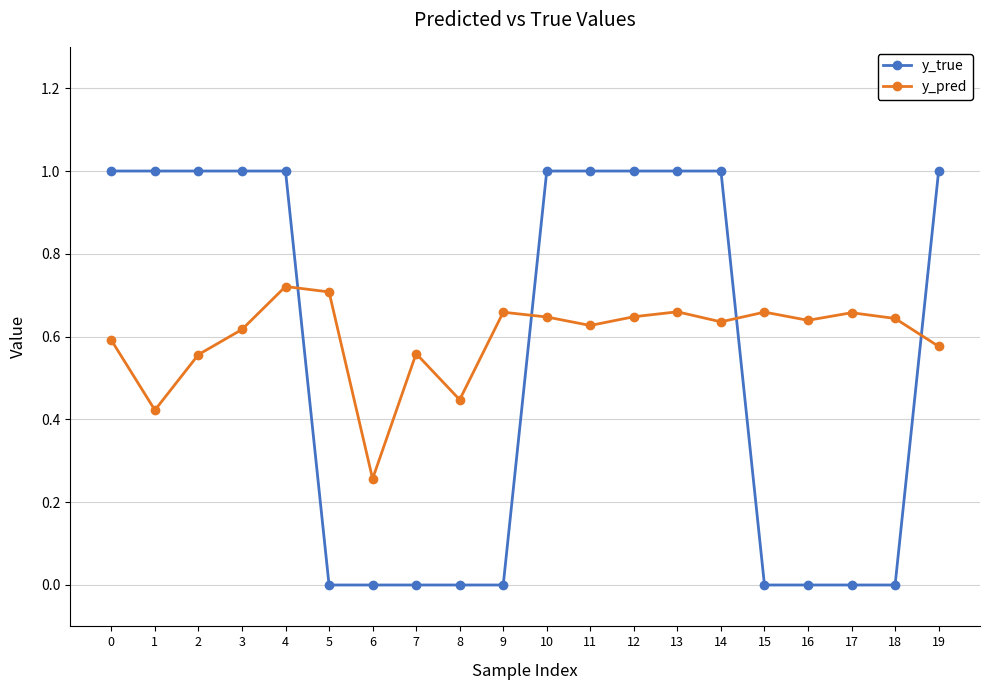

How many series are shown in this chart?

2